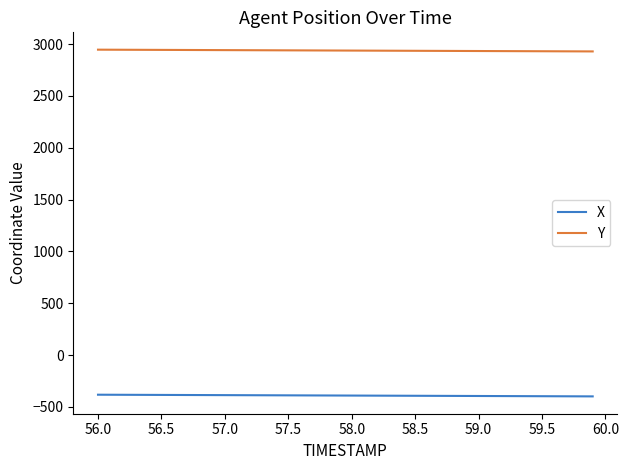

List the series in order of their peak value, lowest first.

X, Y